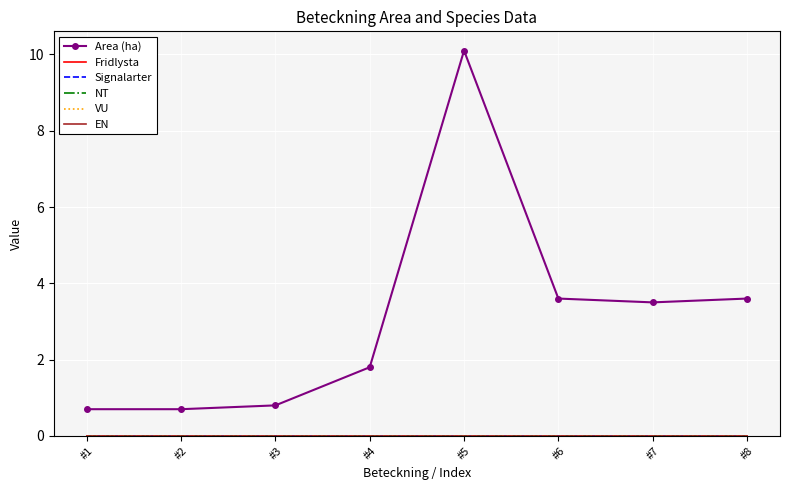

At #6, list the series in order from largest to smallest.

Area (ha), Fridlysta, Signalarter, NT, VU, EN